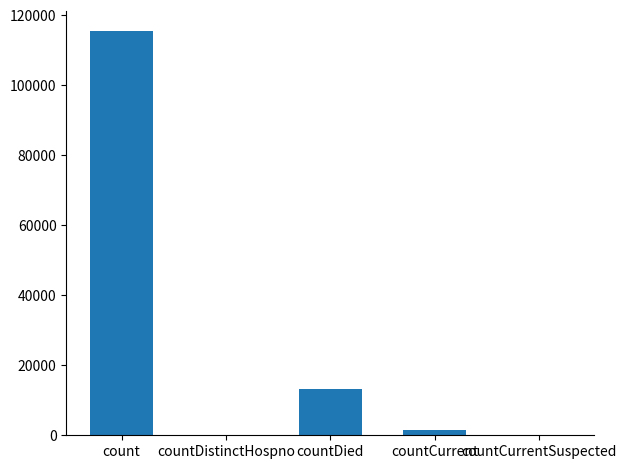

The chart shows a value of 13343 at countDied. True or false?

True